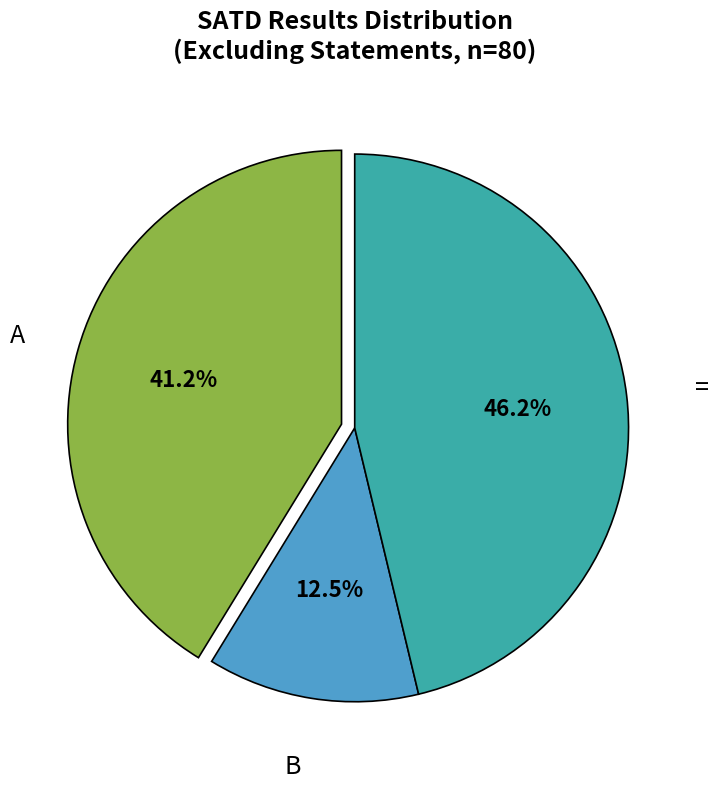

Does any single category account for the majority?

No